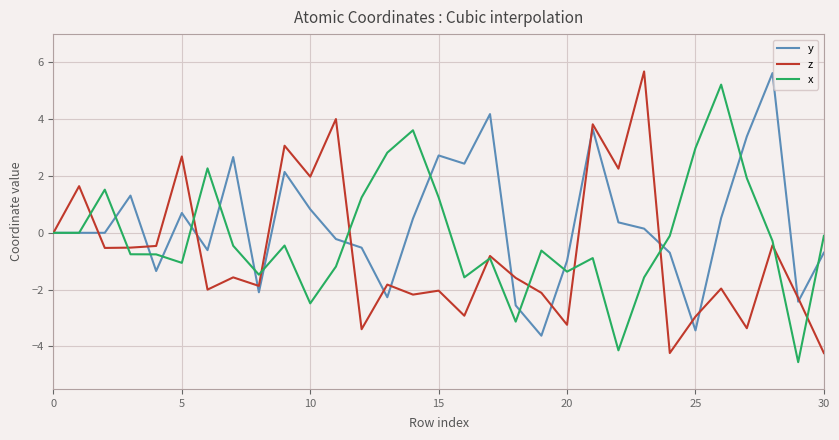

What is the minimum value for y?

-3.6